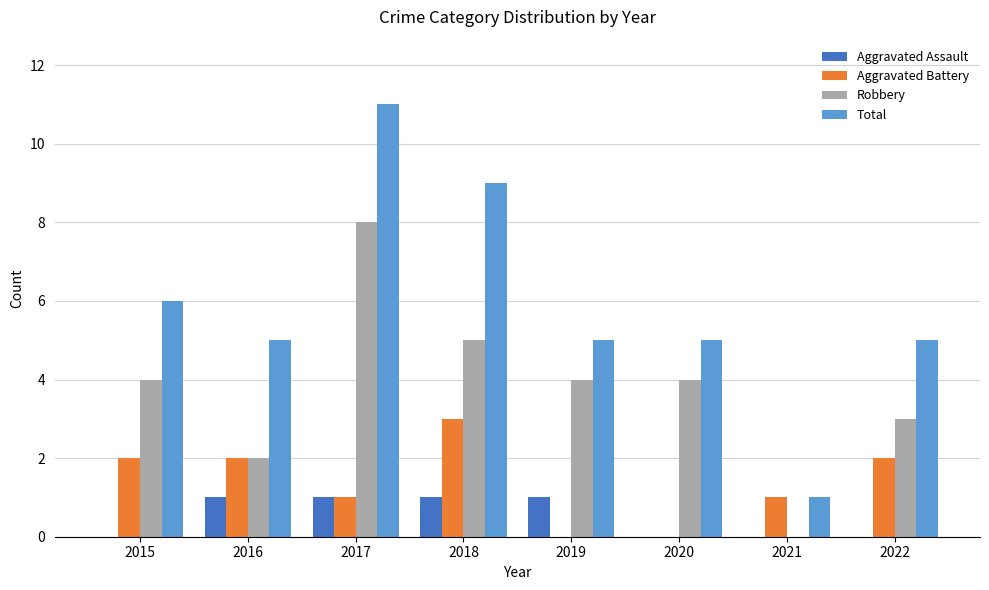

What is the total value across all series at 2019?

10